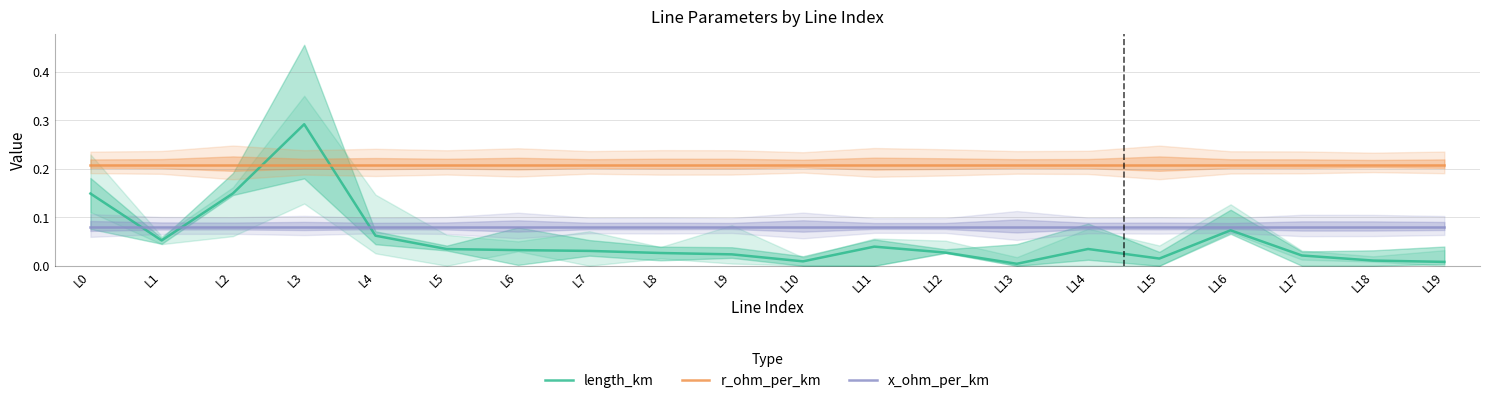

What is the value of the r_ohm_per_km point at the 15th from the left?

0.2